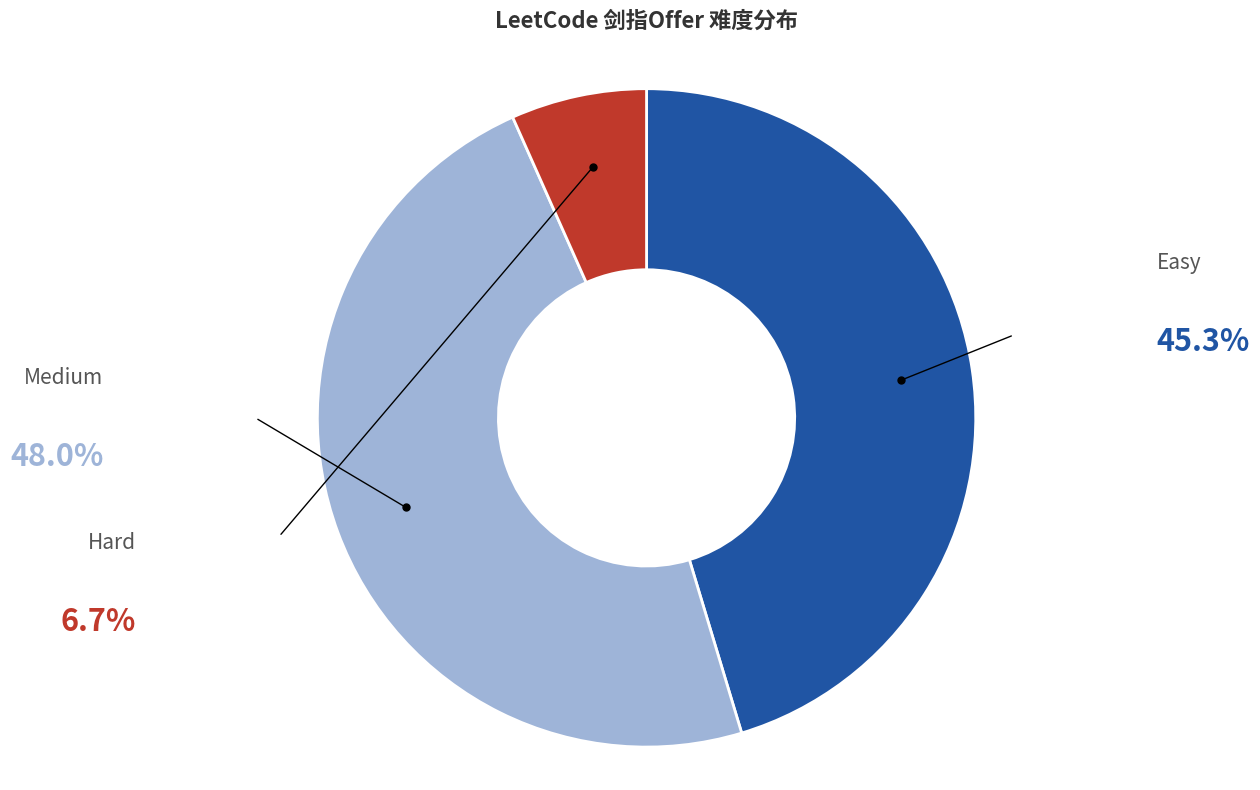

Is there any slice that represents more than half of the pie?

No